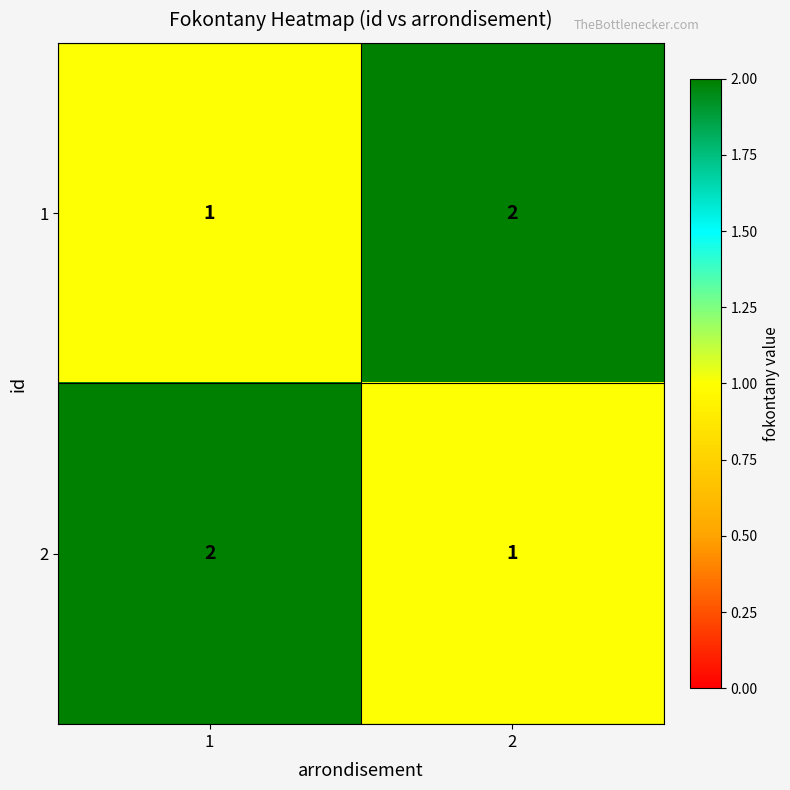

What is the total value across all series at 2?

3